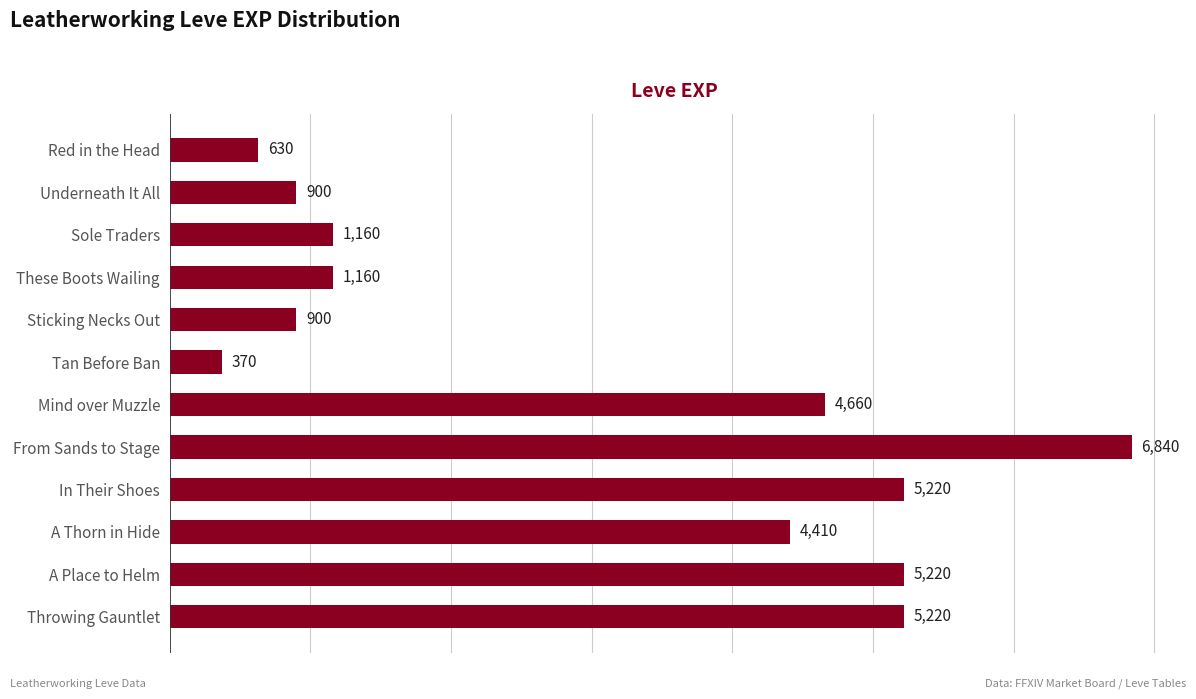

How many bars are there in total?

12